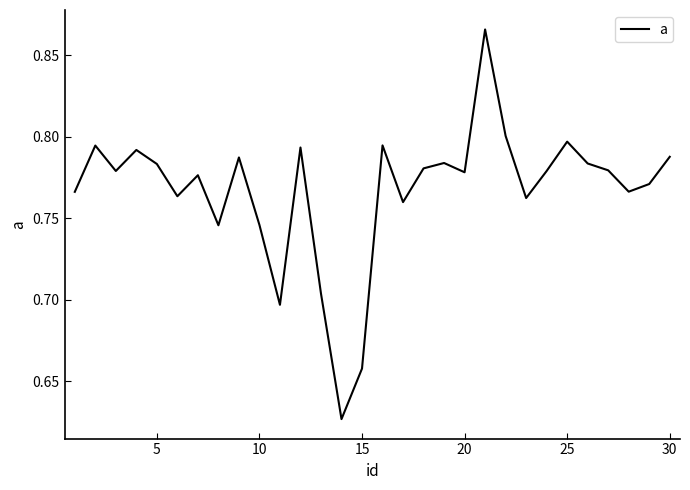

True or false: the data shows 0.4 at 20.

False